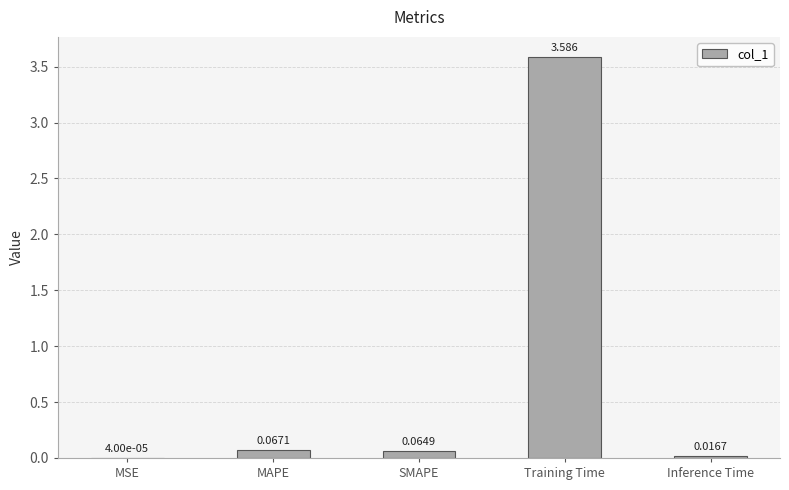

What is the sum of the values at Training Time and MAPE?

3.7